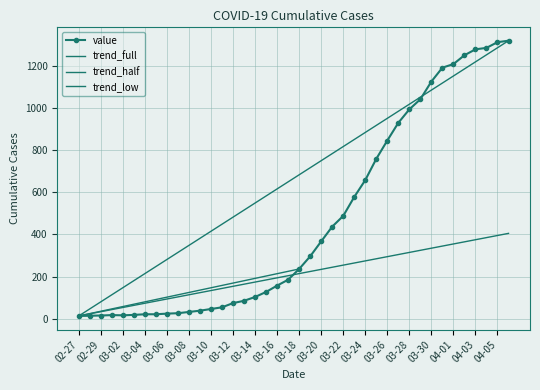

Reading left to right, list all the values displayed in this chart.

13	14	15	17	16	18	21	21	24	26	32	38	46	54	74	85	103	127	157	185	236	296	367	437	488	578	658	759	846	930	994	1042	1126	1192	1209	1251	1279	1286	1313	1320